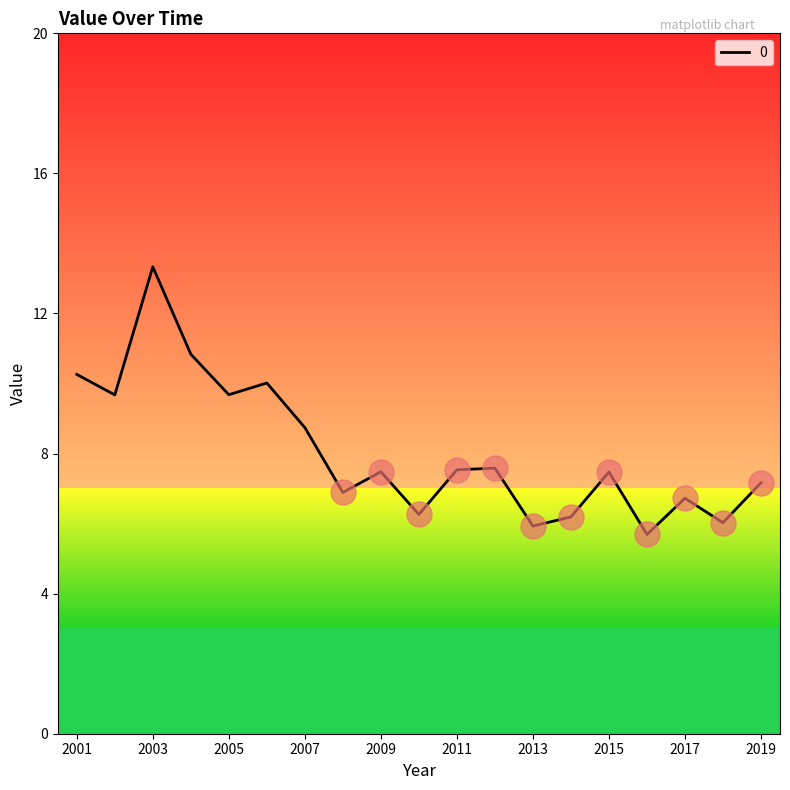

What is the minimum value shown in the chart?

5.7